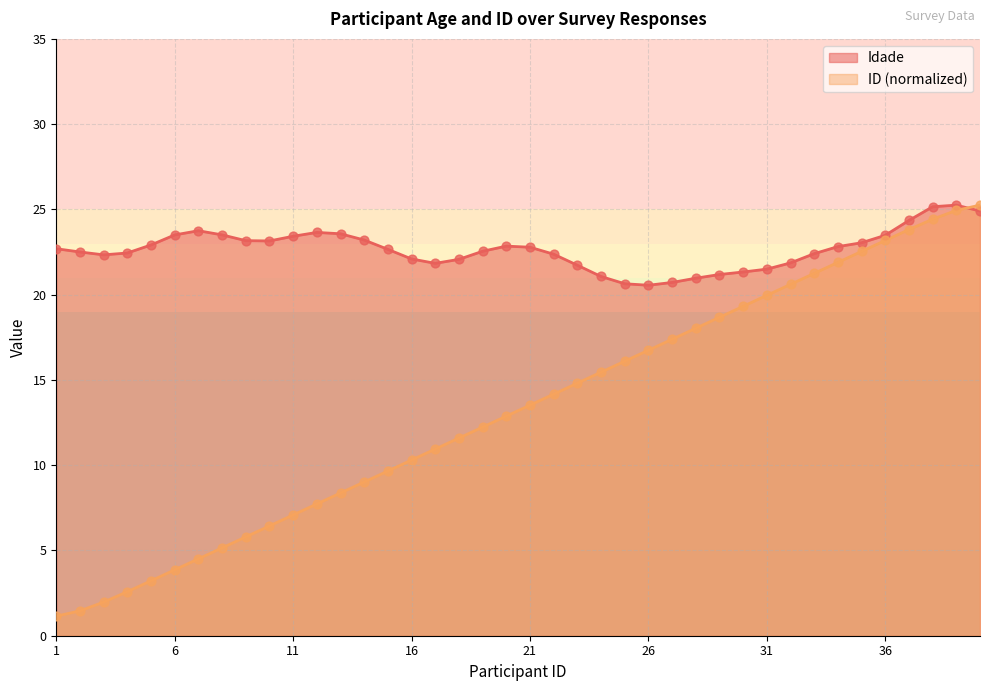

What is the change in value from 16 to 39?

+14.6